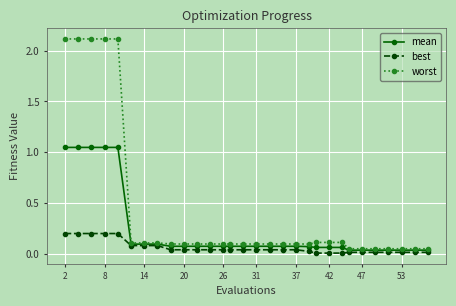

True or false: worst and best intersect in this chart.

False